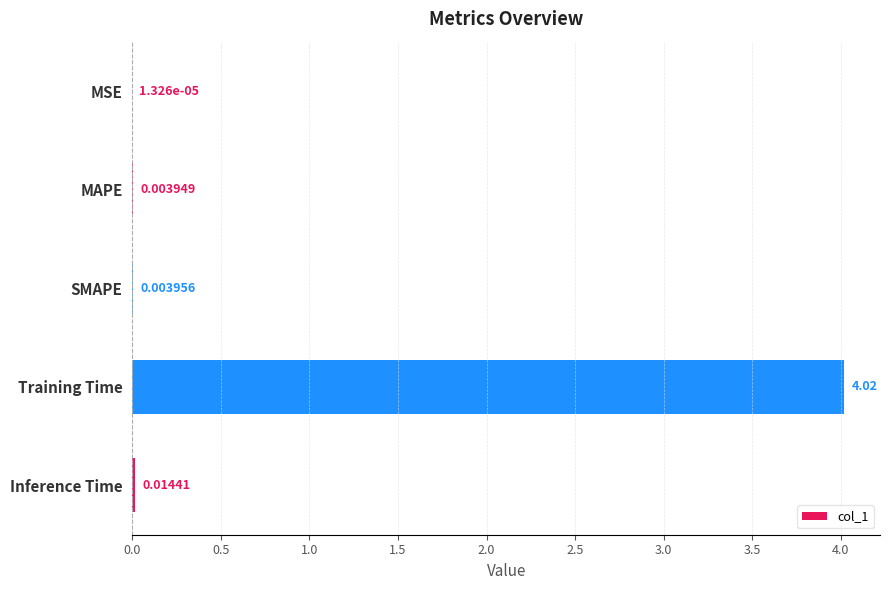

Count the number of categories in the chart.

5